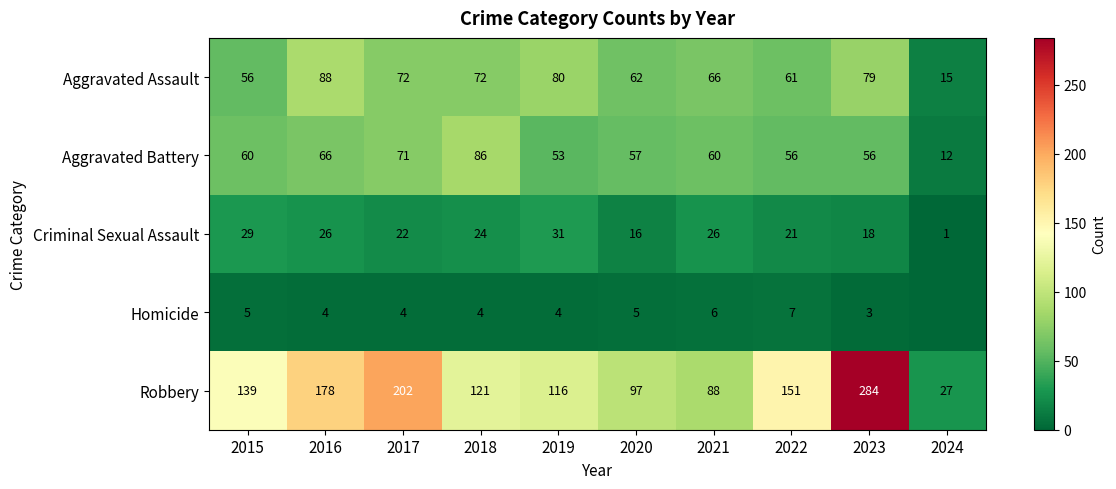

What is the difference between the highest and lowest values at 2019?

112